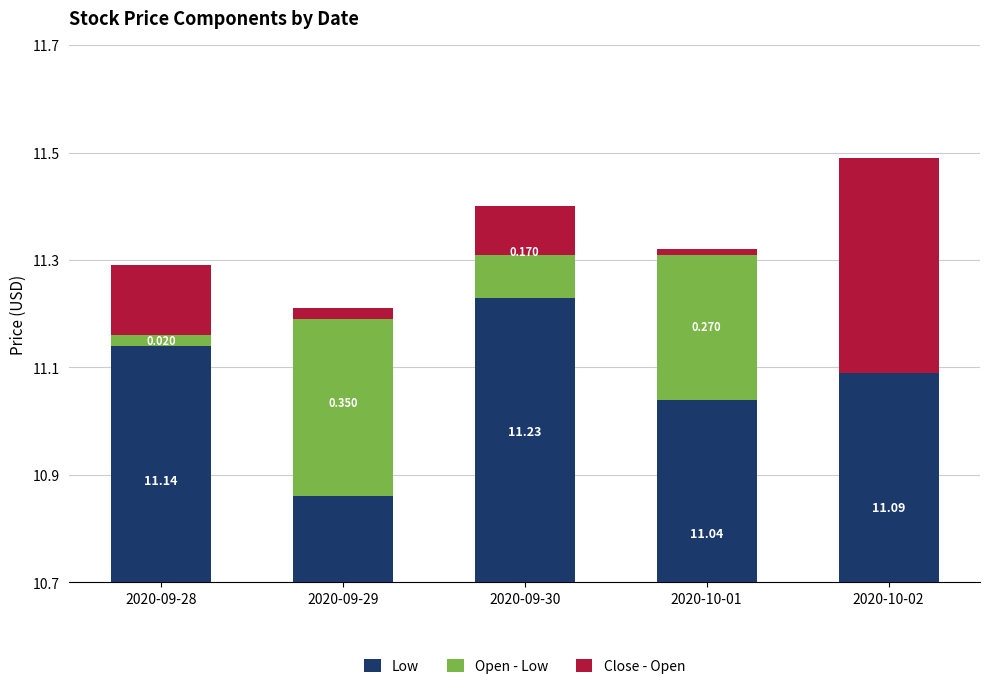

Between 2020-09-28 and 2020-10-02, which series saw the biggest shift?

Close - Open